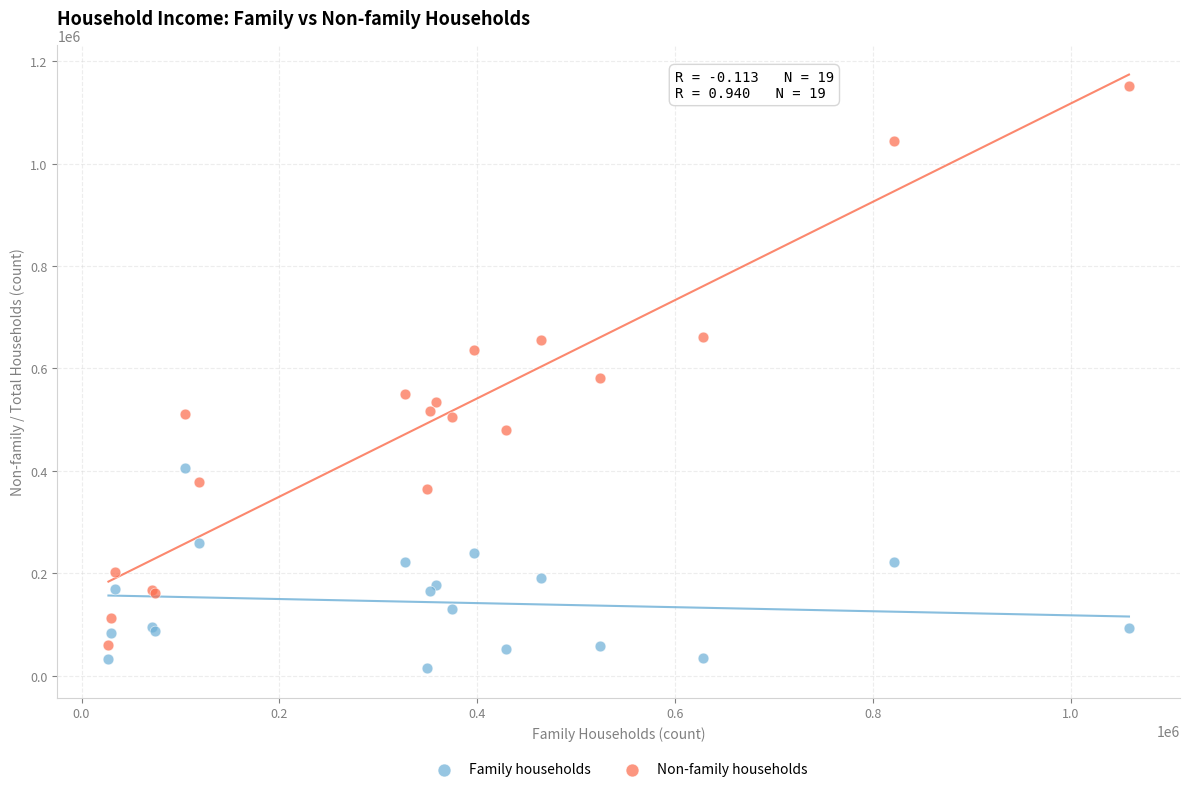

What is the X range (max minus min) for the scatter plot?

1031594